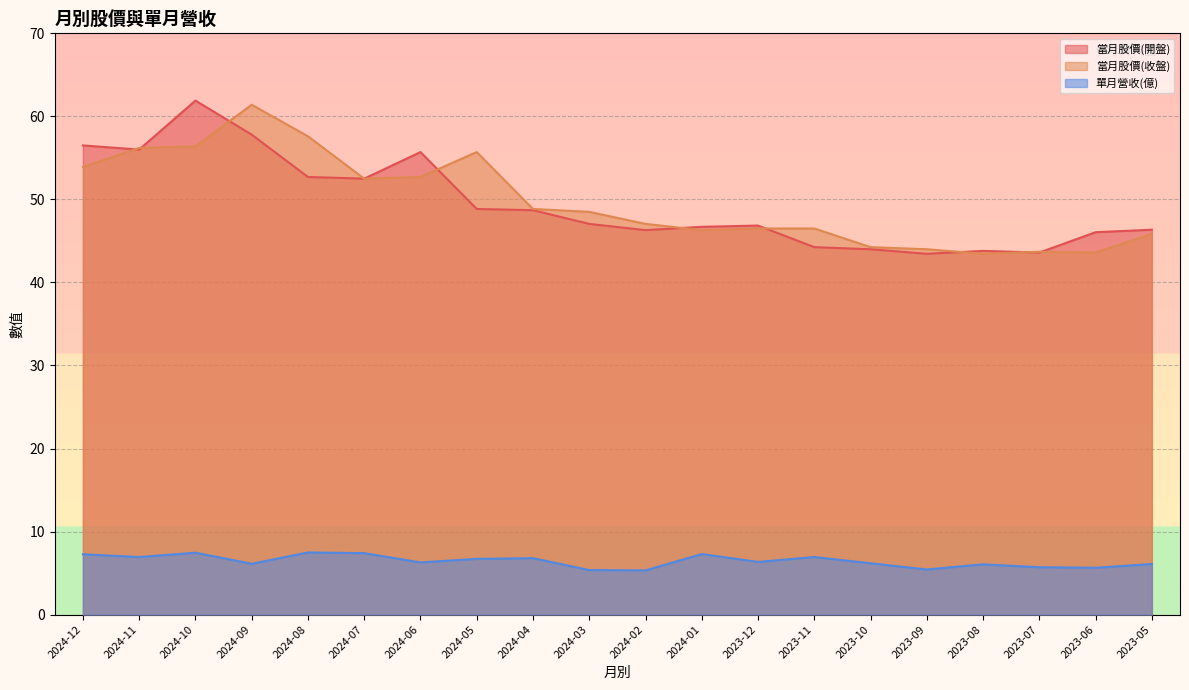

Is it true that 單月營收(億) equals 6.1 at 2024-09?

True